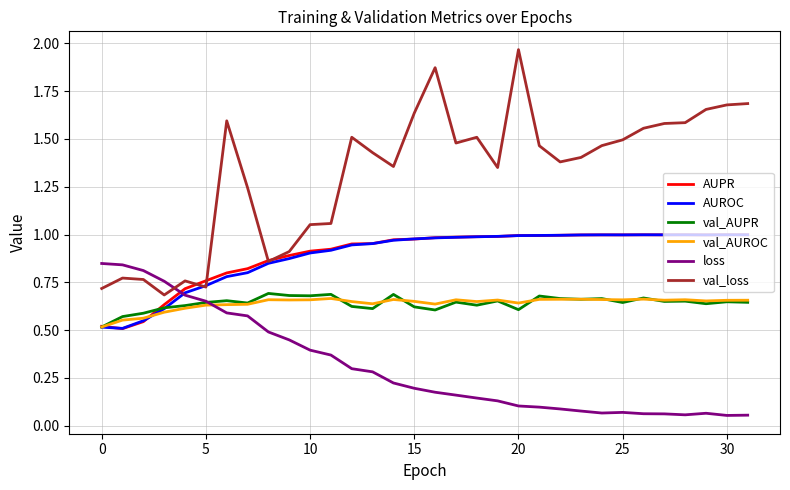

Which series has the largest range (max minus min)?

val_loss